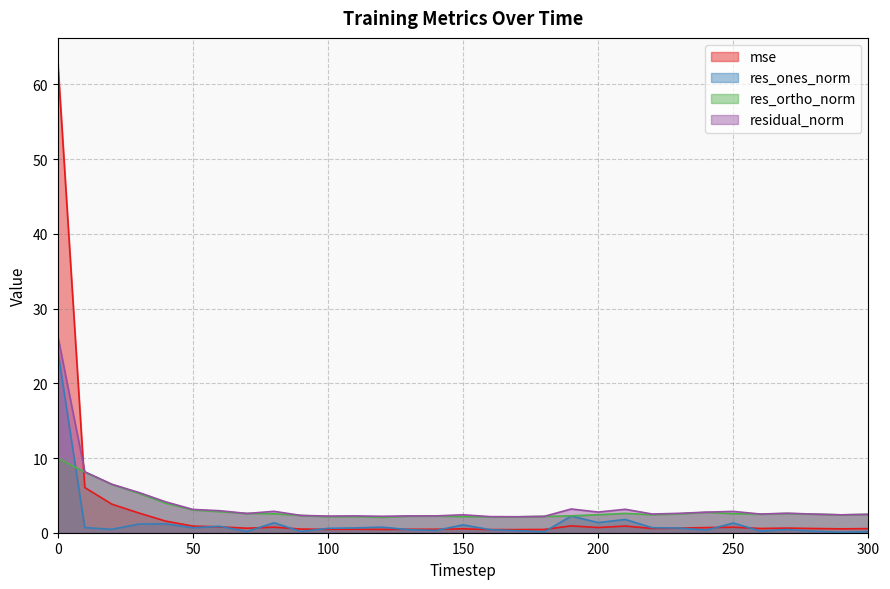

At which label is res_ortho_norm closest to 6?

20